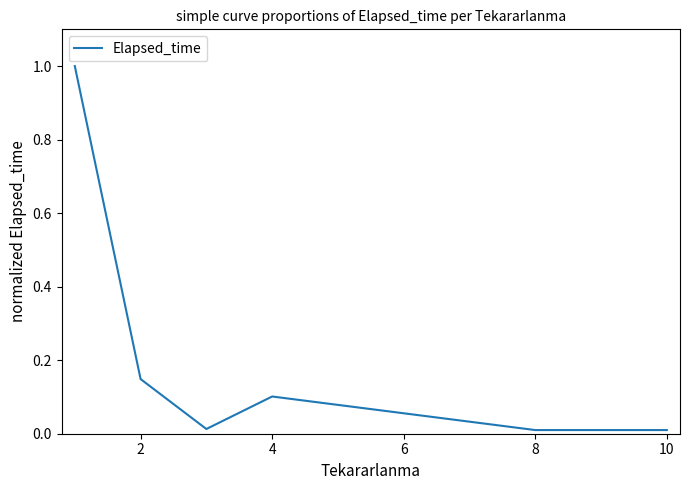

True or false: the data has more than 2 interior local peaks.

False